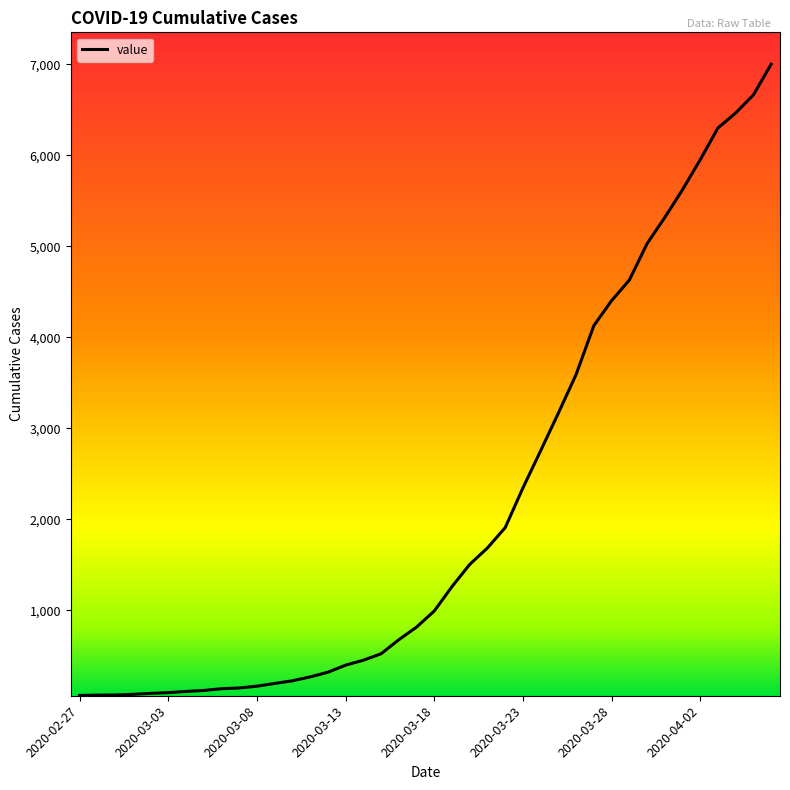

What is the difference between the maximum and minimum values?

6937